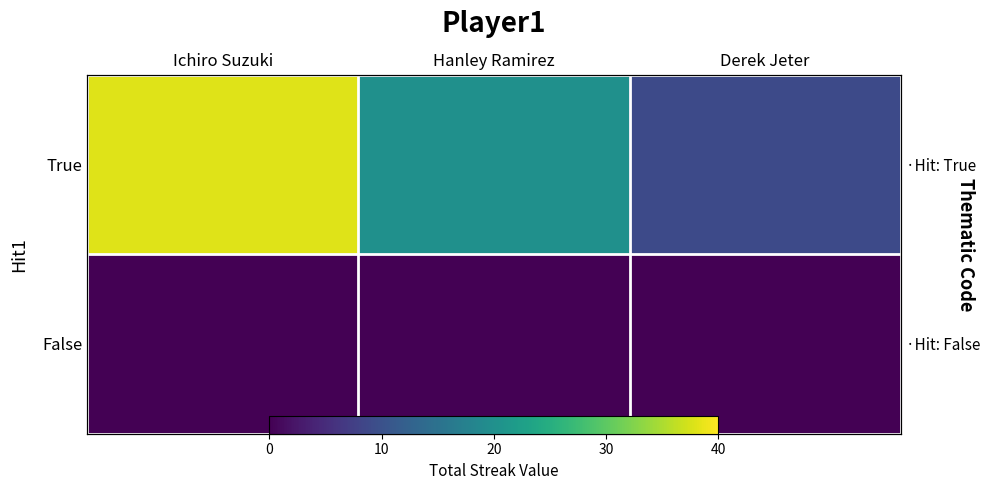

What is the difference between the maximum and minimum values in the True series?

29